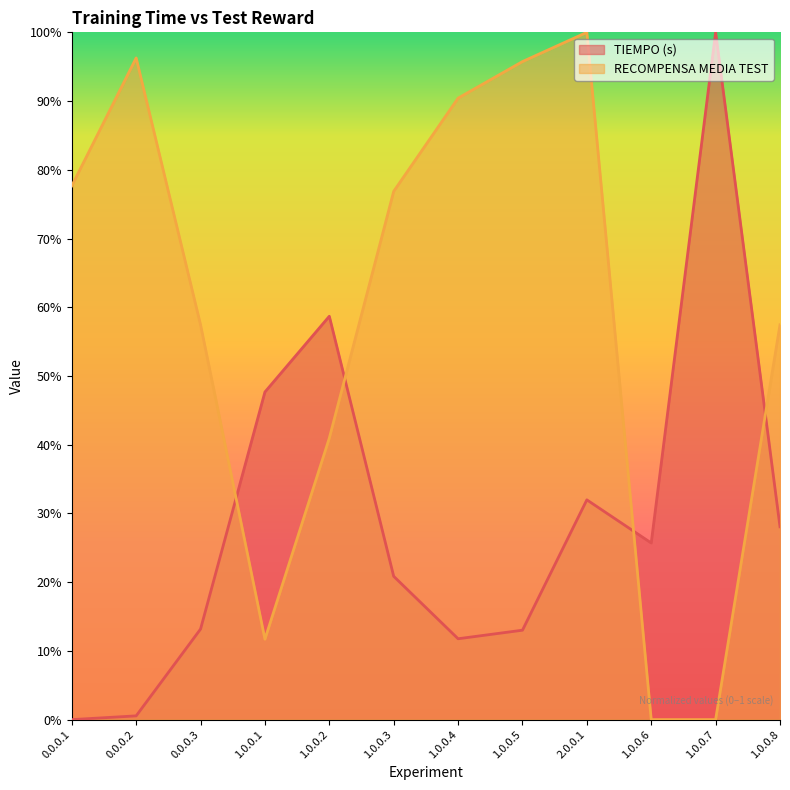

What is the label of the 2nd point from the left?

0.0.0.2